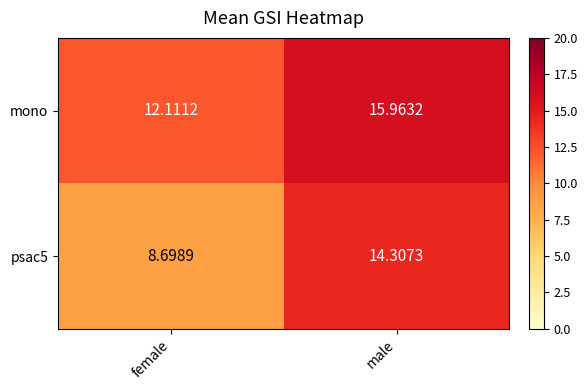

List the series in order of their overall mean, lowest first.

psac5, mono